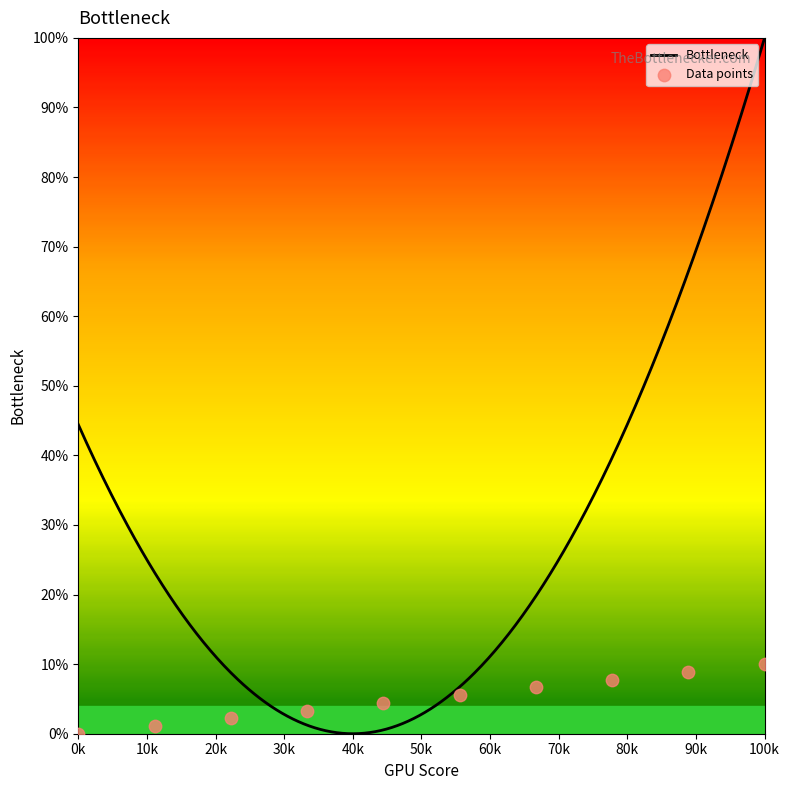

Which has a higher value, 85 or 82?

85